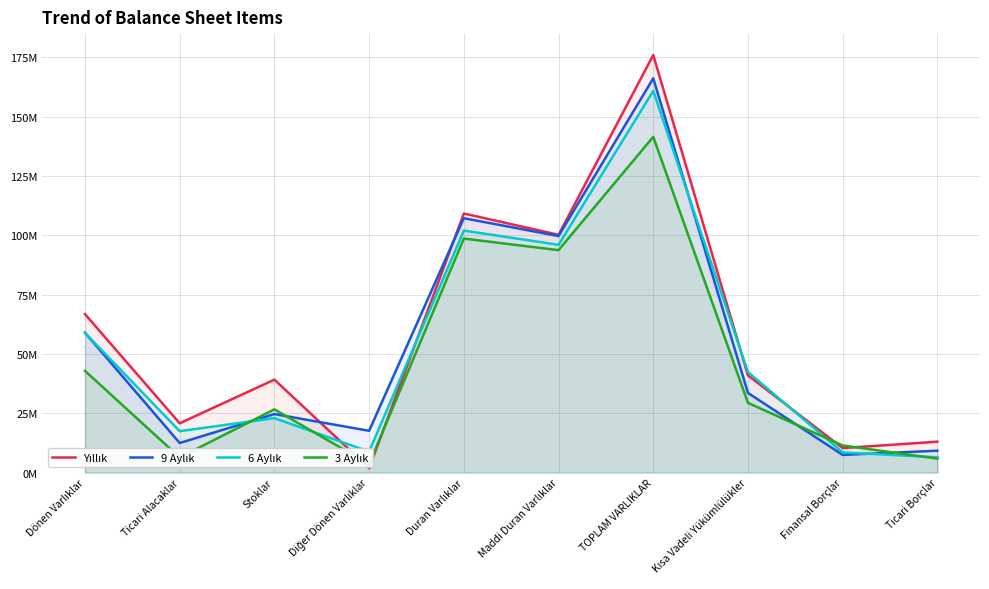

What is the minimum value shown in the chart?

1876693